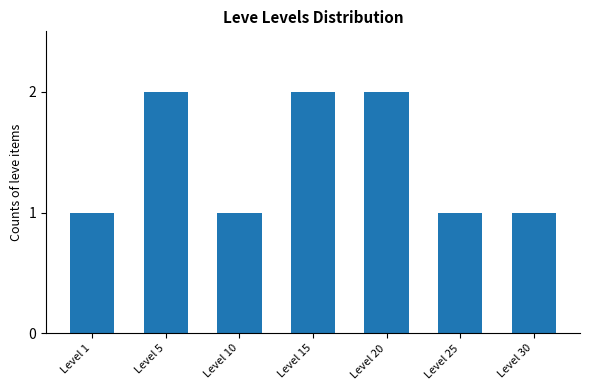

What is the ratio of the value at Level 5 to the value at Level 10?

2.0